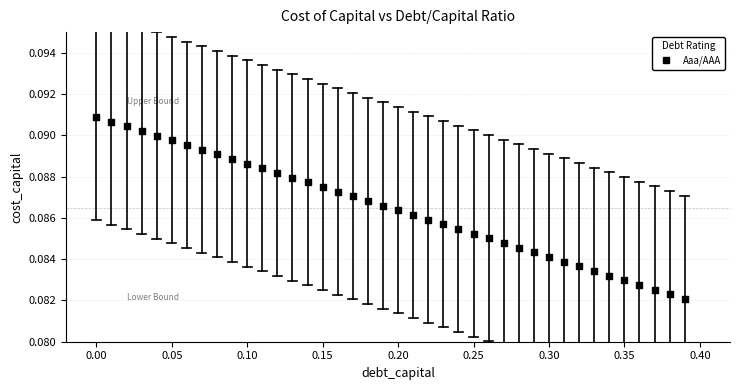

What is the range of X values (max minus min)?

0.4